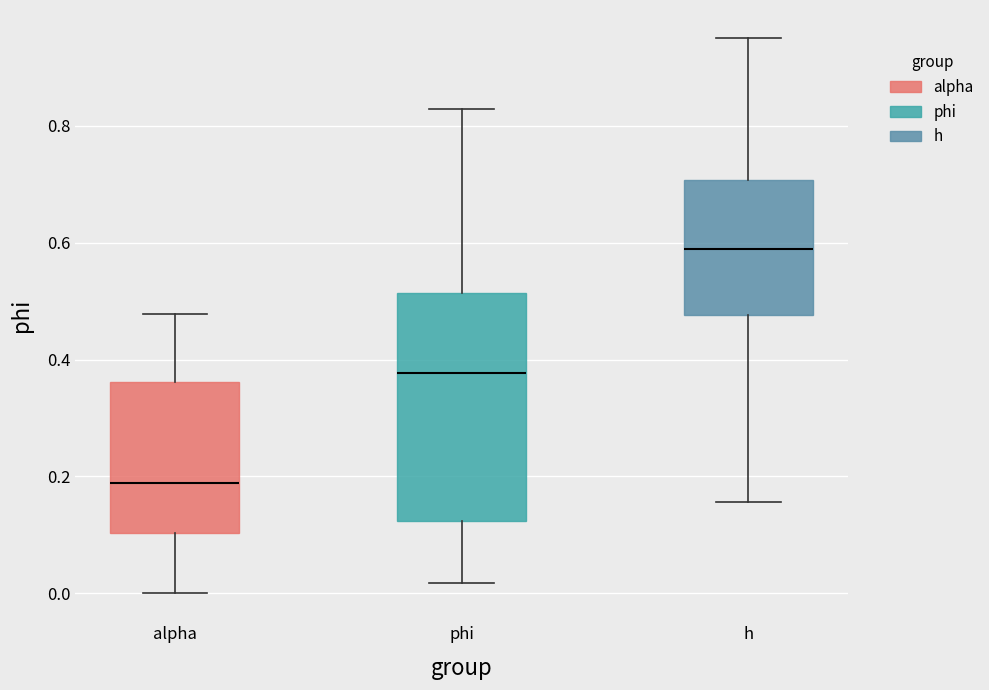

Comparing the boxes themselves (not the whiskers), which one is the tallest?

phi